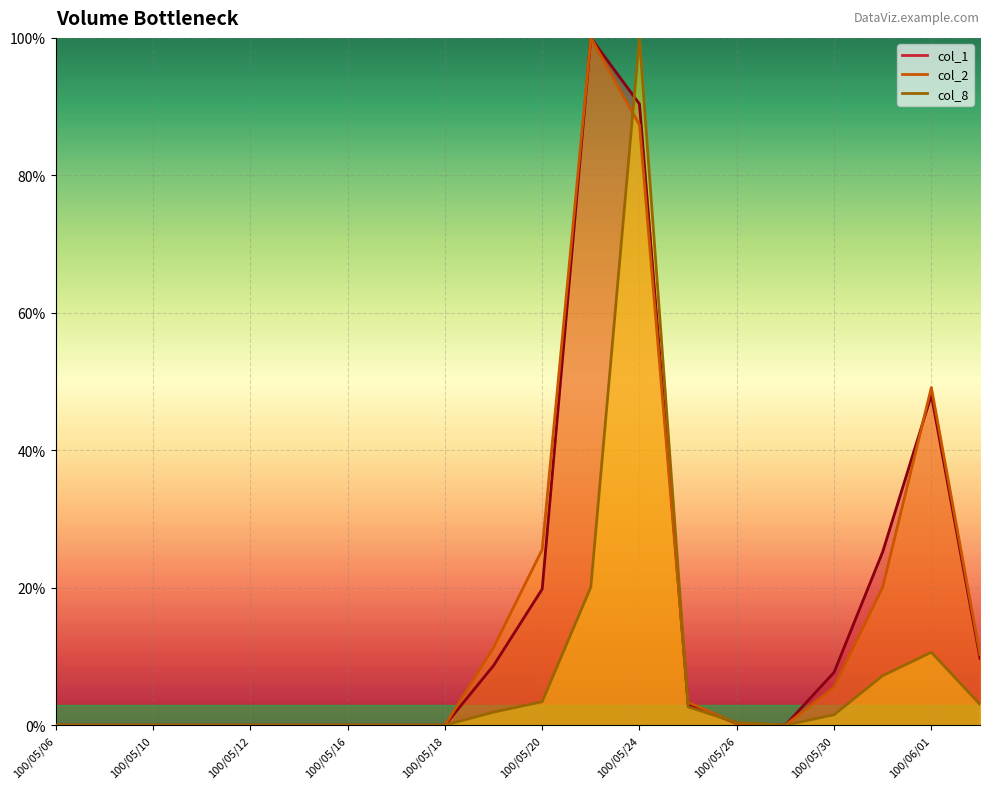

Reading left to right, transcribe all the data shown in this chart.

col_1 line: 0.0	0.0	0.0	0.0	0.0	0.0	0.0	0.0	0.0	8.7	19.8	100.0	90.4	3.0	0.3	0.0	7.7	25.2	48.0	9.7
col_2 line: 0.0	0.0	0.0	0.0	0.0	0.0	0.0	0.0	0.0	11.3	25.5	100.0	87.3	3.3	0.3	0.0	5.5	20.1	49.1	10.3
col_8 line: 0.0	0.0	0.0	0.0	0.0	0.0	0.0	0.0	0.0	1.9	3.4	20.1	100.0	2.7	0.4	0.0	1.5	7.2	10.6	3.0